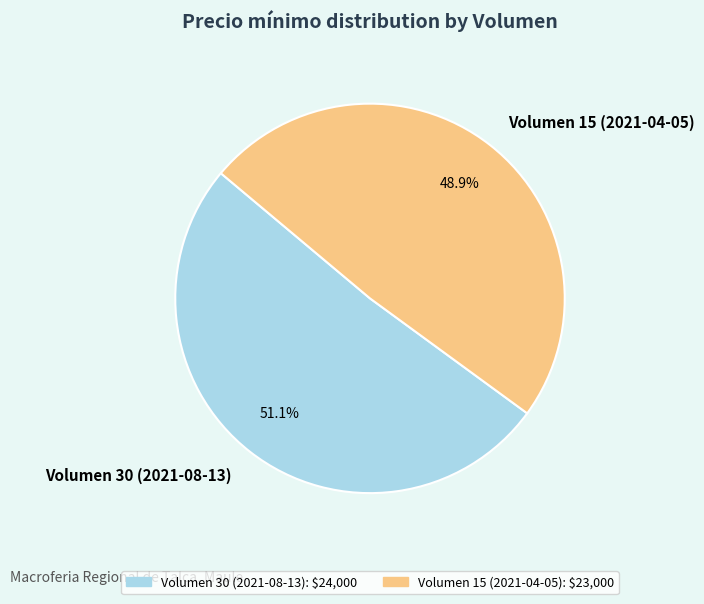

Does any single category account for the majority?

Yes